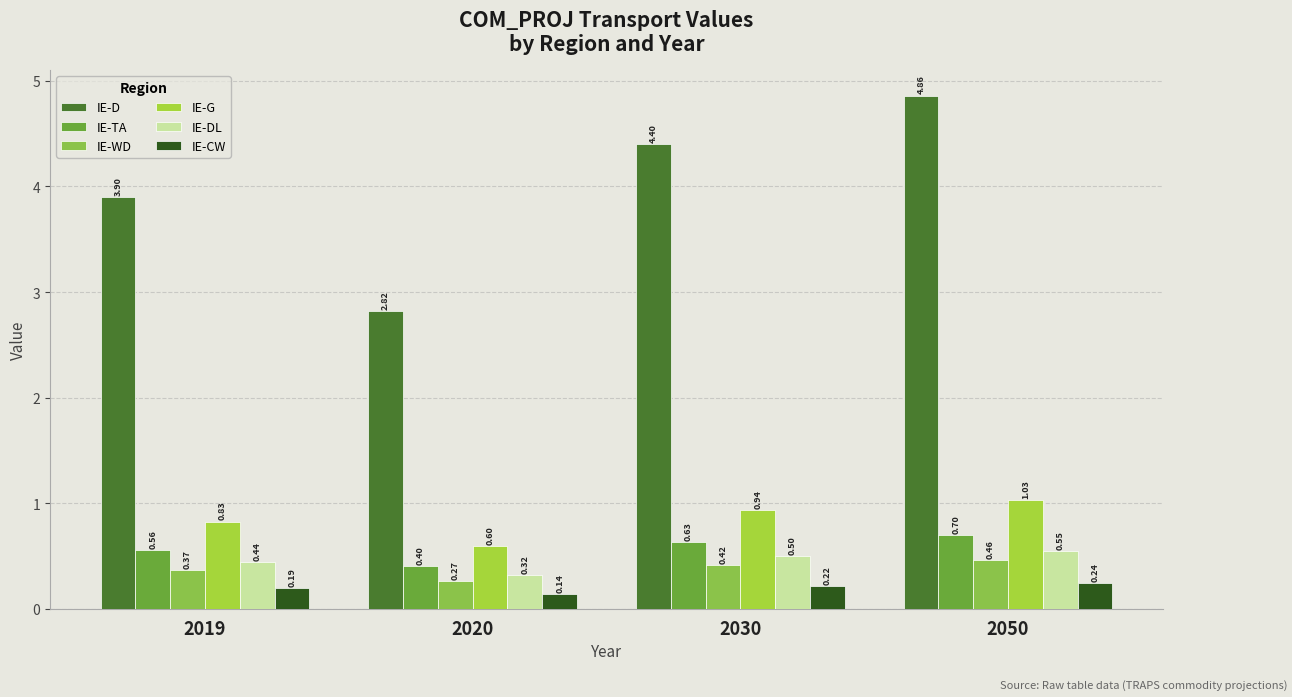

Which category has the lowest value in the IE-G series?

2020